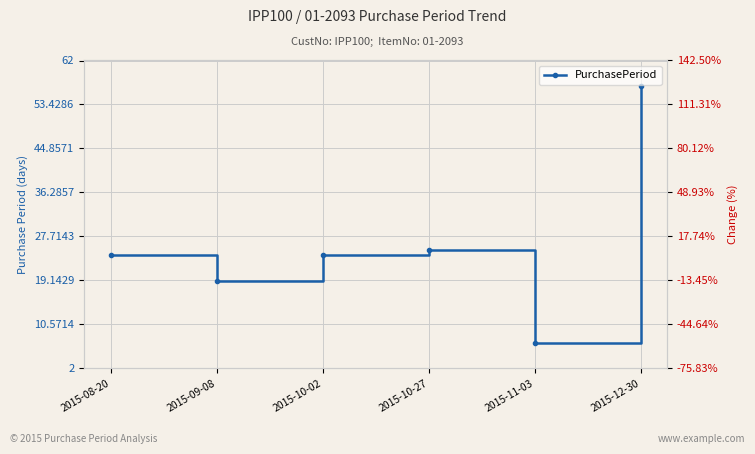

What value does the data have at 2015-08-20?

24